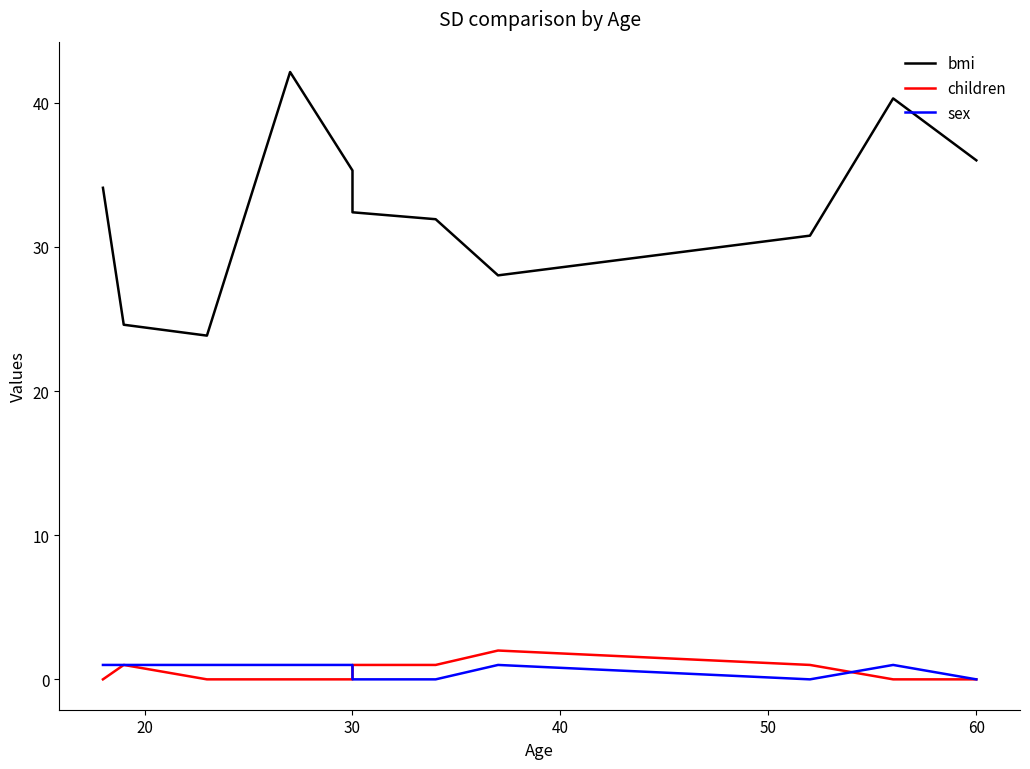

In sex, how many points are higher than both neighbors (excluding endpoints)?

2